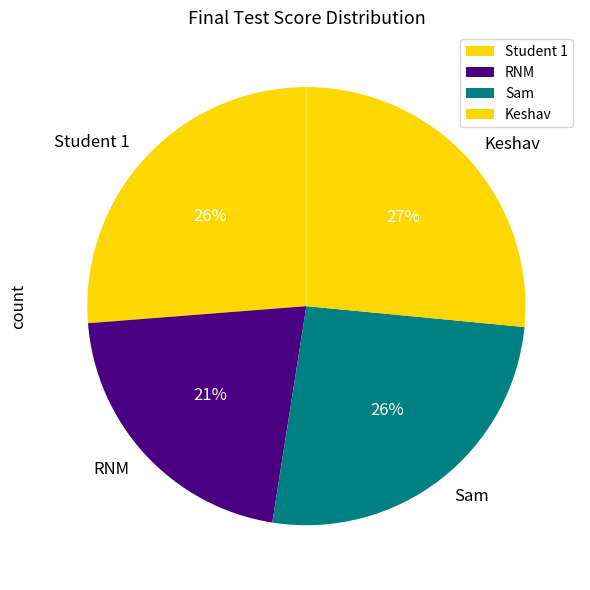

How many segments does this pie chart have?

4